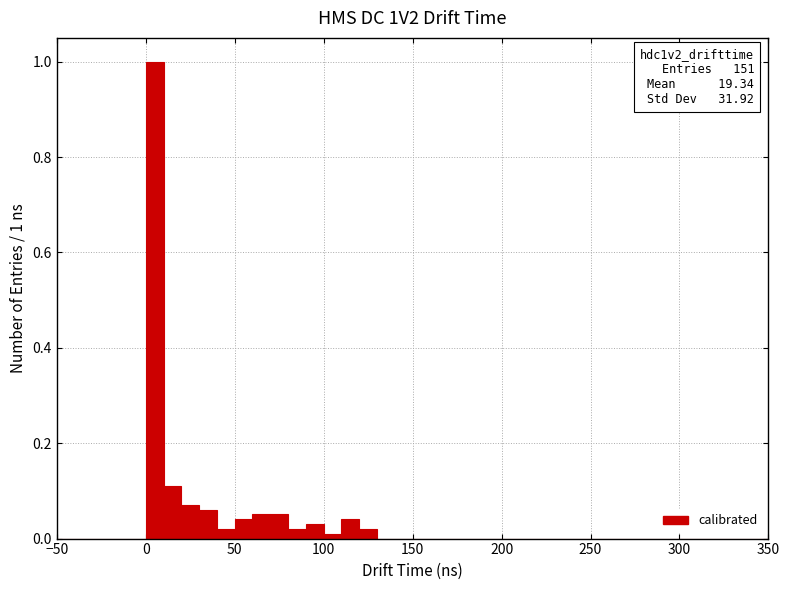

Around what value on the x-axis is the tallest bar? Give the approximate position of its centre, as read against the axis.

5